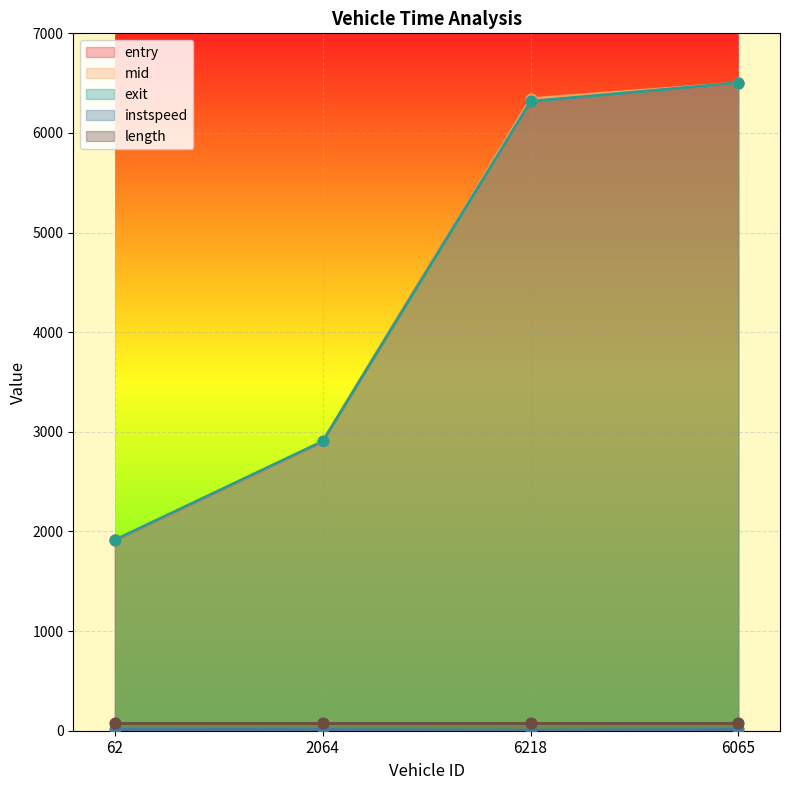

Which series reaches the minimum Y coordinate?

instspeed